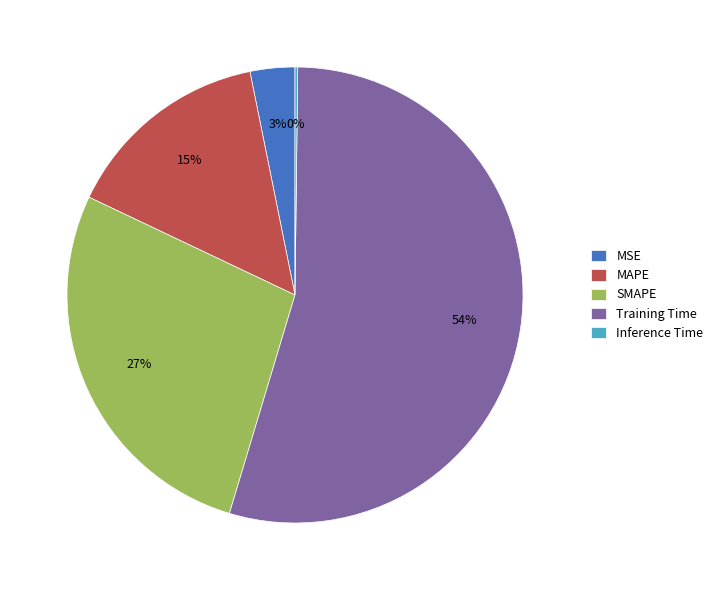

Approximately how many times larger is the value at Training Time compared to SMAPE?

2.0